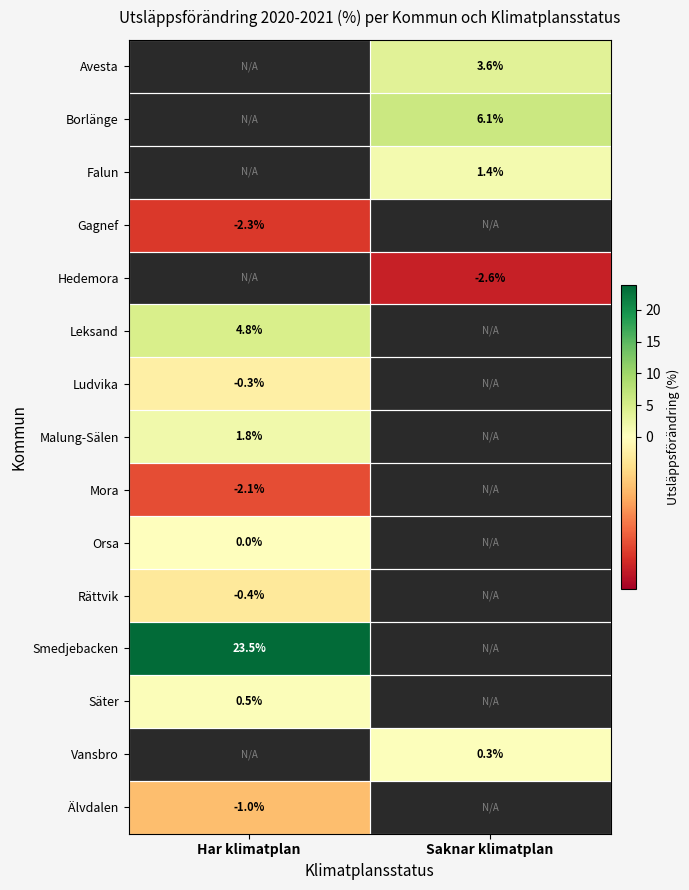

The value of Älvdalen at Har klimatplan is -1.0. True or false?

True